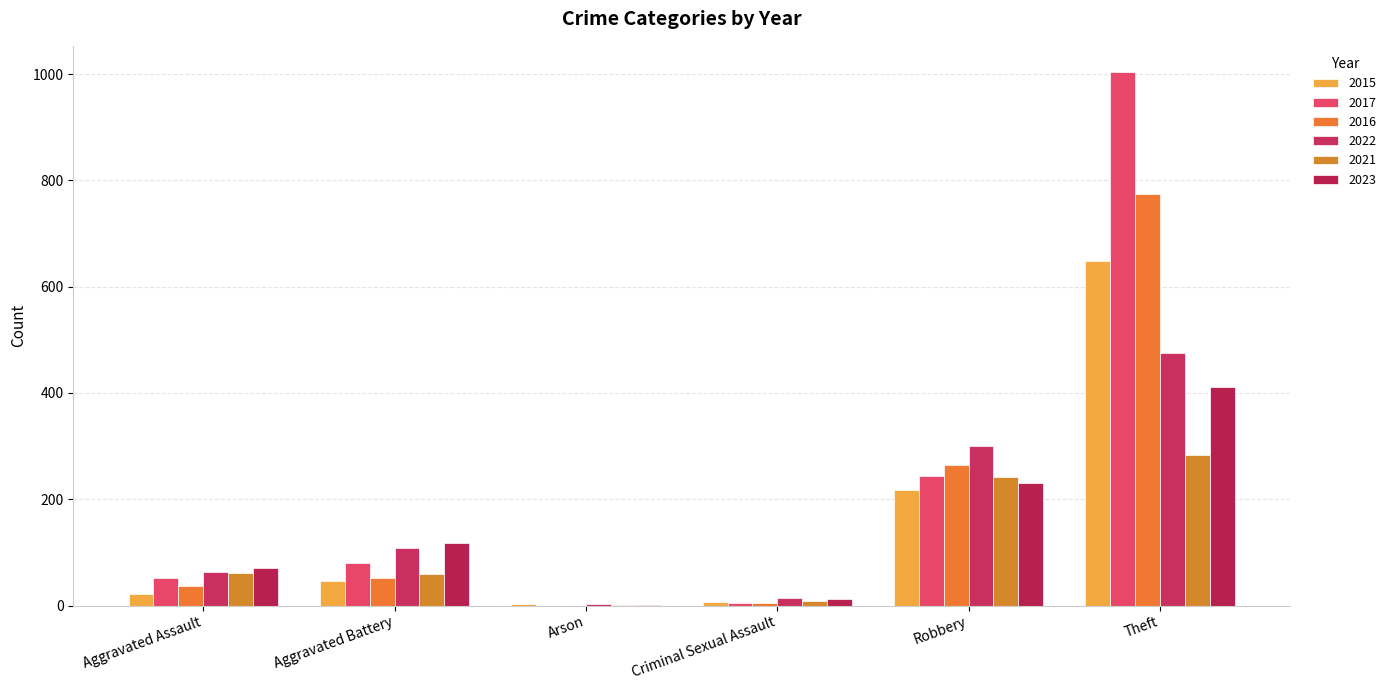

Reading left to right, extract all data points from this chart.

2015: 21	47	3	7	218	648
2017: 51	80	0	4	244	1003
2016: 36	51	0	5	265	774
2022: 63	109	3	14	300	475
2021: 62	59	1	9	242	283
2023: 70	118	1	12	231	411